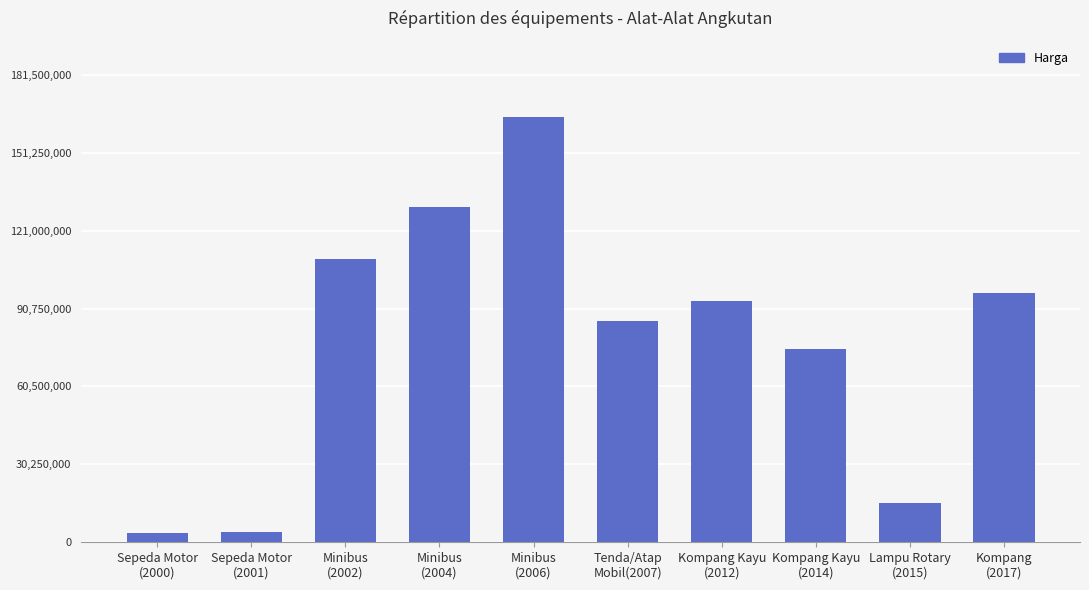

What is the label of the 6th bar from the right?

Minibus
(2006)